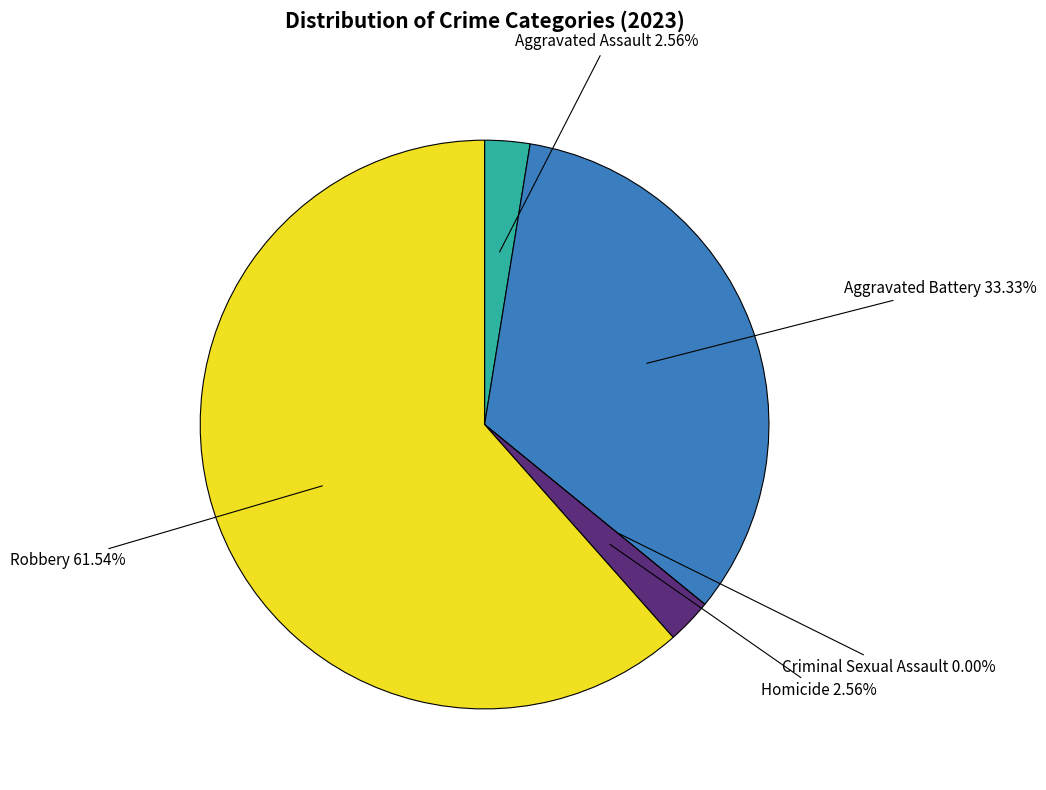

To the nearest percent, what is the difference between the largest and smallest slice percentages?

62%